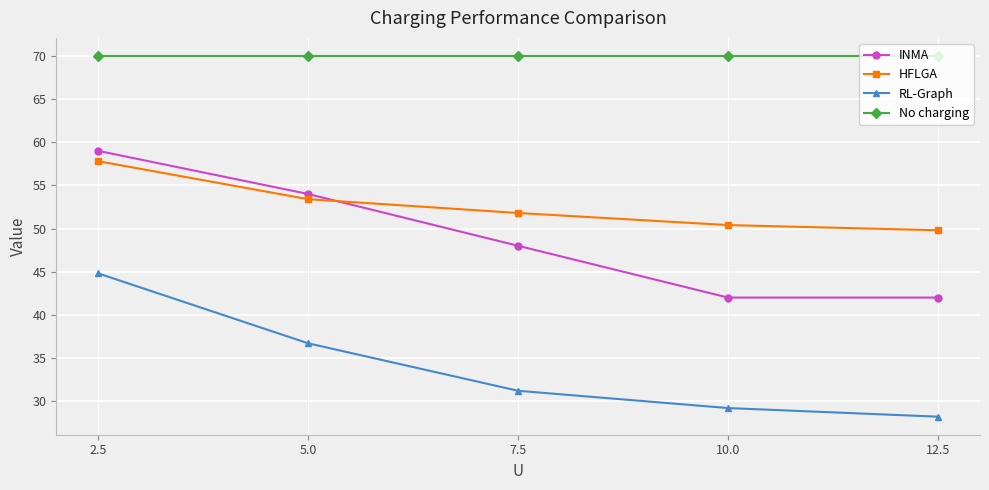

Is the value of No charging at 2.5 greater than the value of INMA at 12.5?

Yes